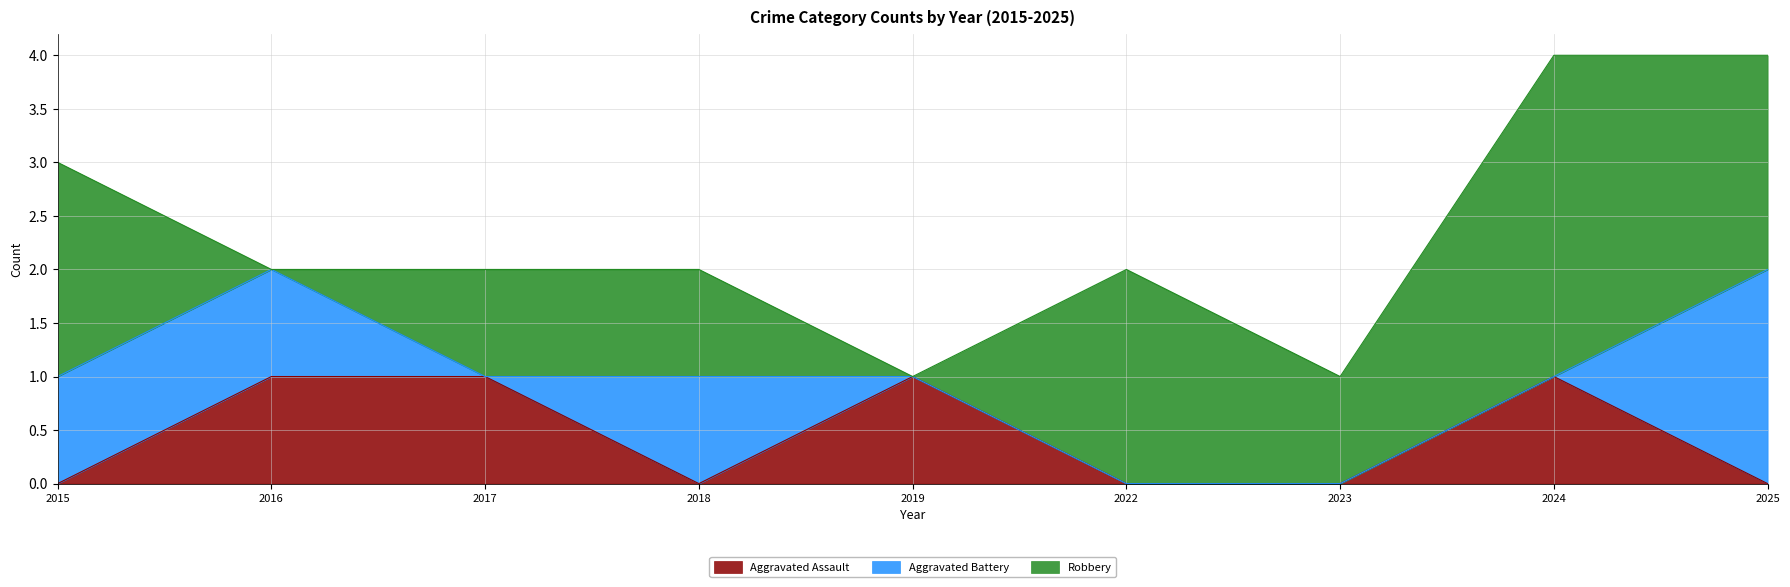

Between 2017 and 2018, which series saw the biggest shift?

Aggravated Assault